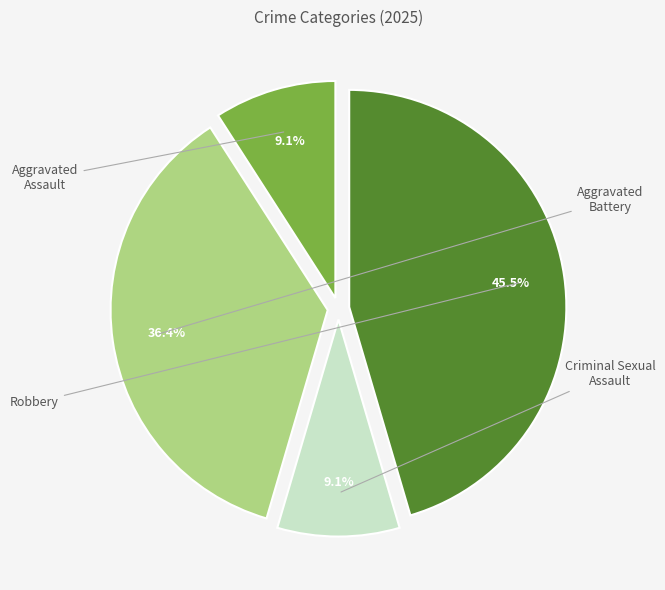

Is there any slice that represents more than half of the pie?

No